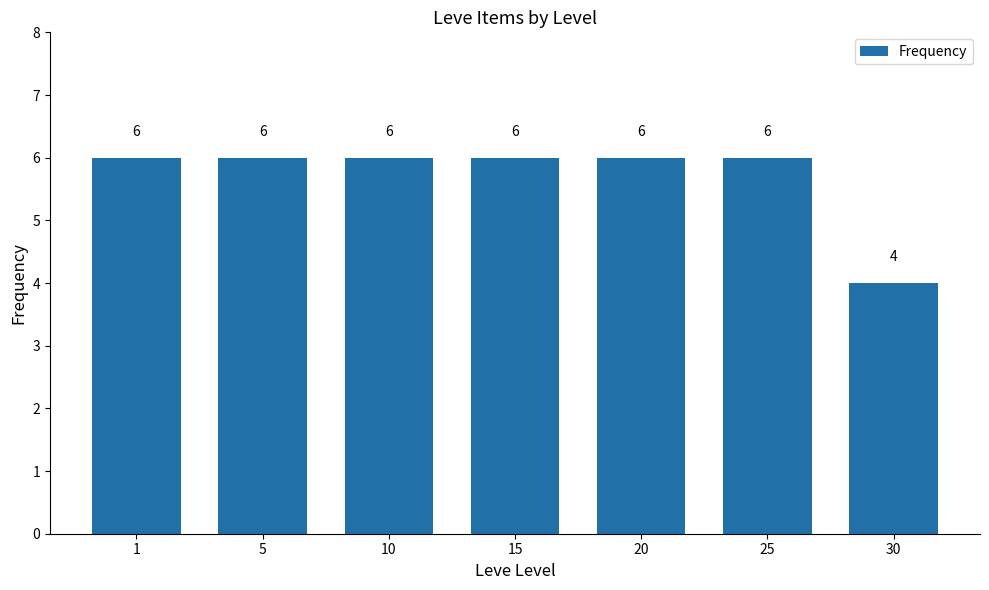

What is the greatest value displayed?

6